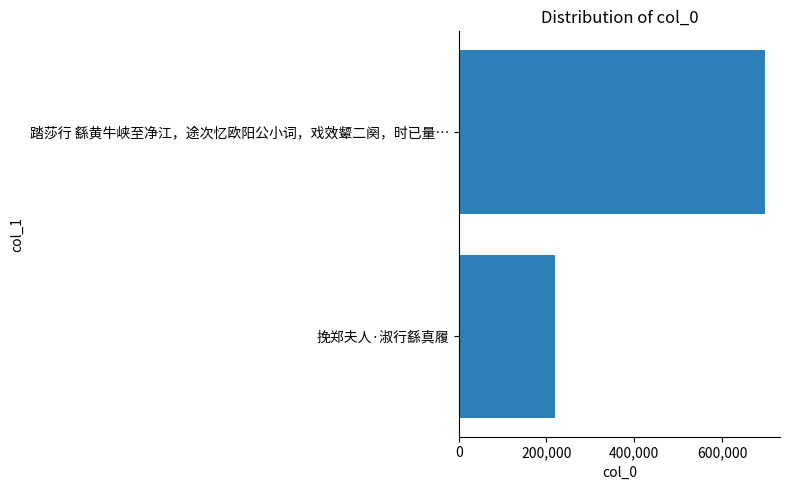

What is the smallest value displayed?

220515